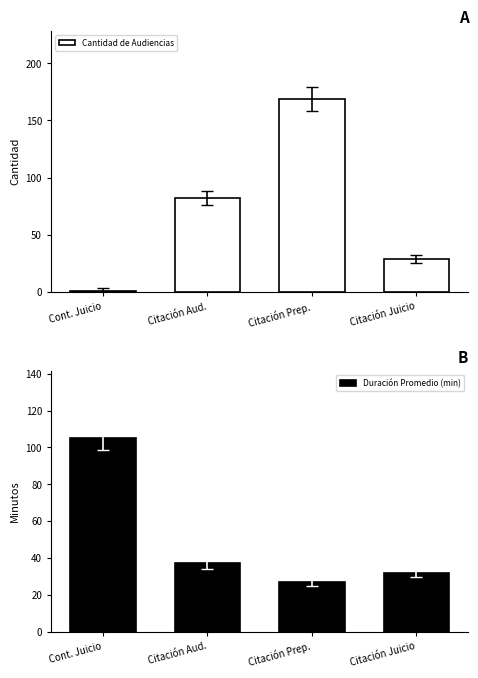

What is the average value of the Cantidad de Audiencias series?

70